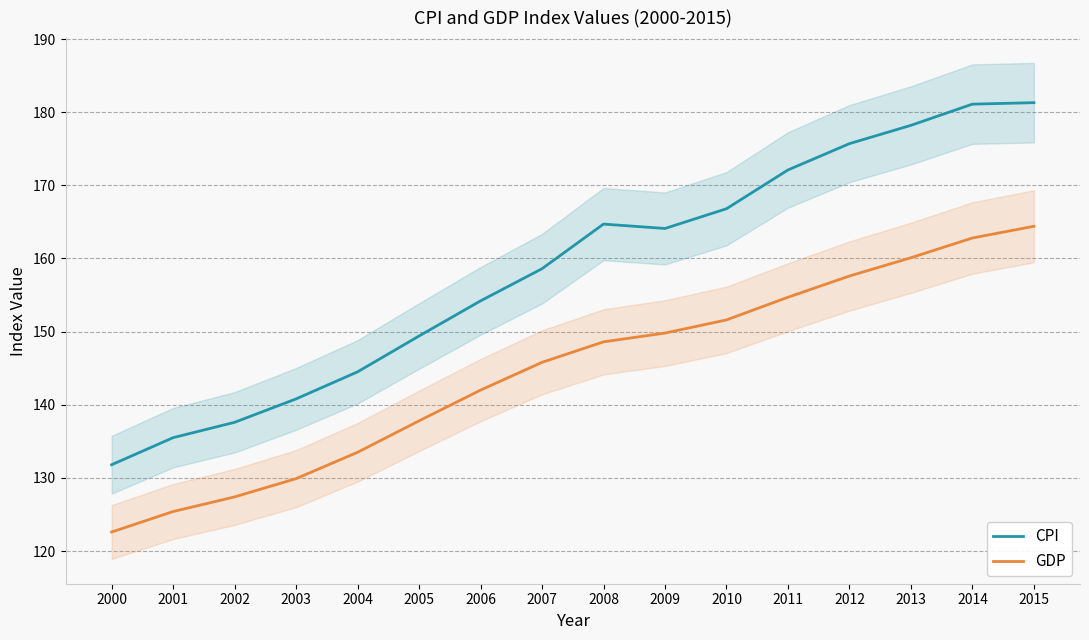

The value of CPI at 2013 is 246.1. True or false?

False